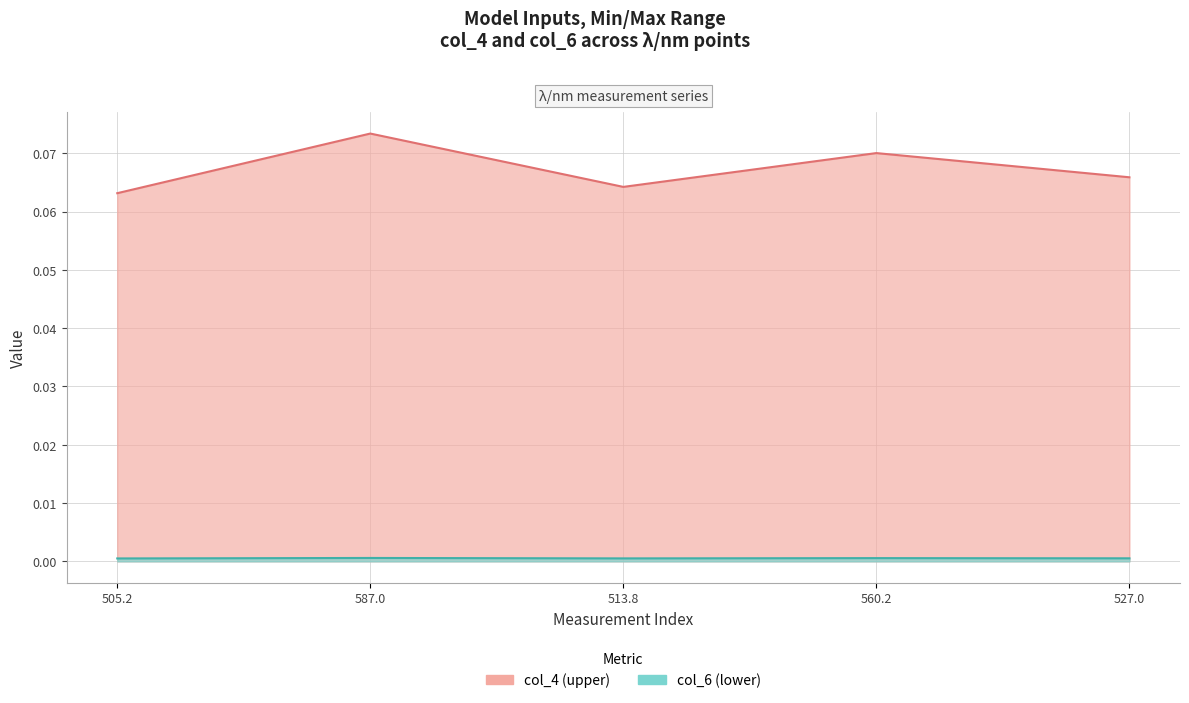

True or false: col_4 and col_6 cross at least once.

False